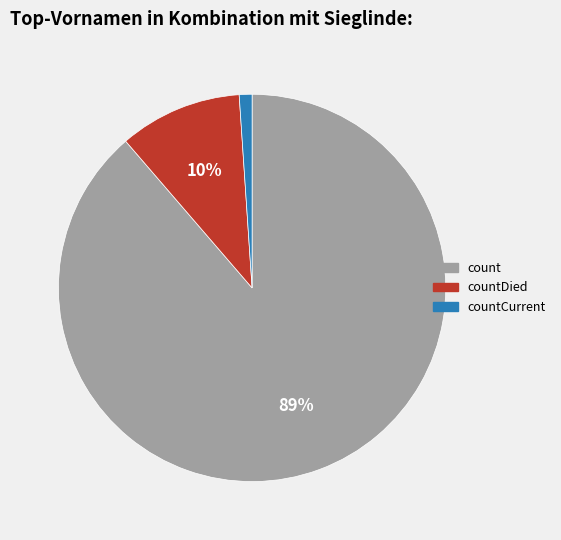

To the nearest percent, what is the difference between the largest and smallest slice percentages?

88%